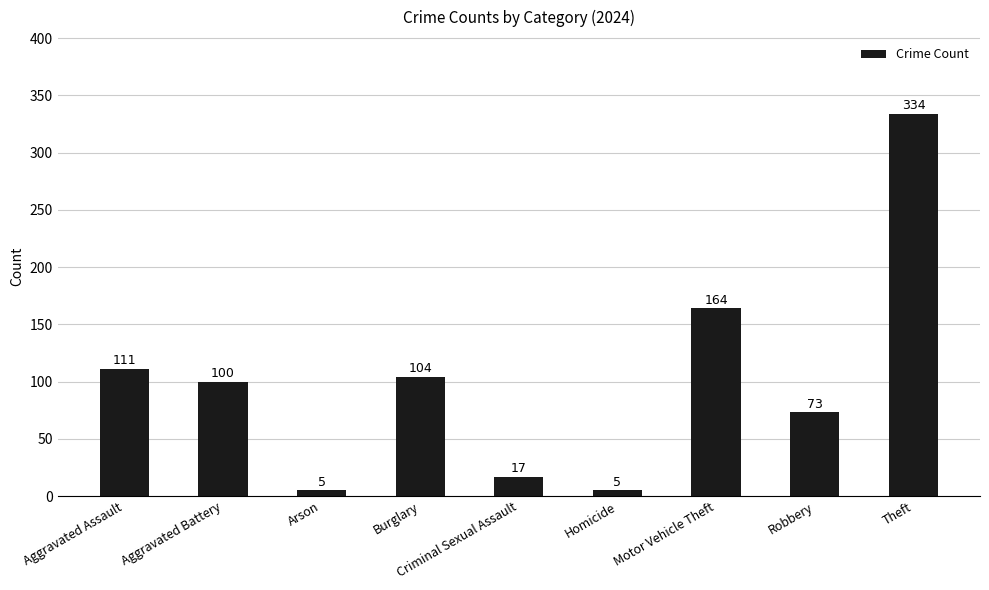

What is the value of the 1st bar from the left?

111